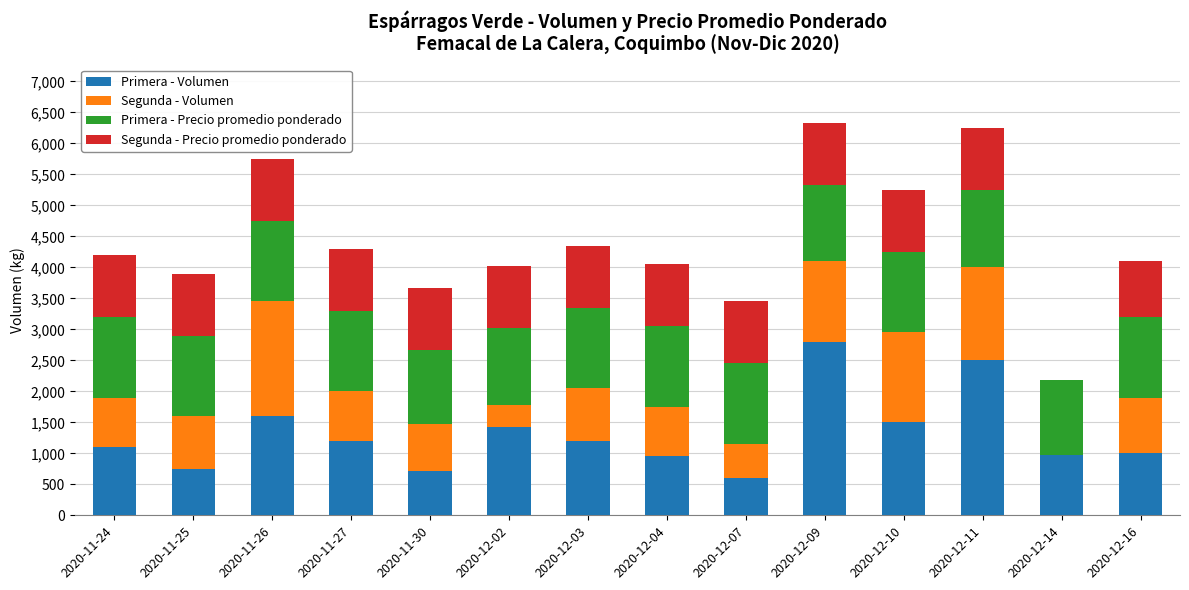

Where is Primera - Volumen nearest to the value 1700?

2020-11-26